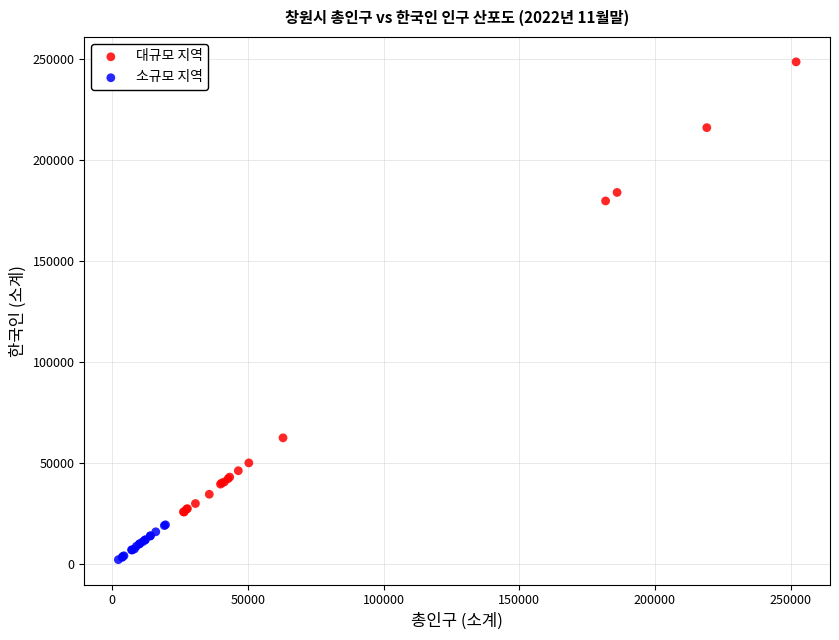

What are all the series names shown in the legend?

대규모 지역, 소규모 지역